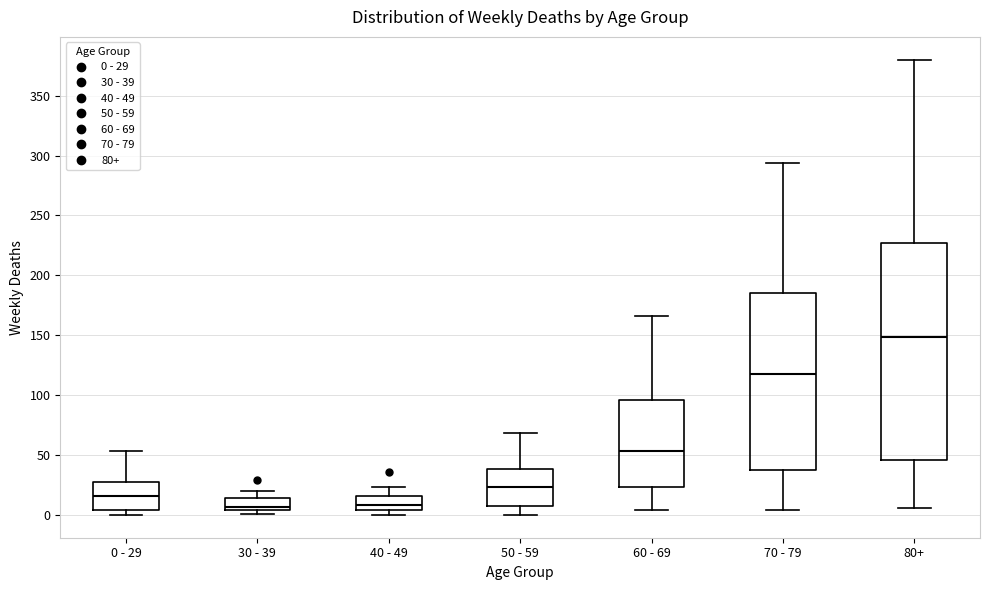

Where is the lower edge of the box for 30 - 39 on the y-axis? The values are not printed on the chart, so give them approximately, as read against the axis.

5